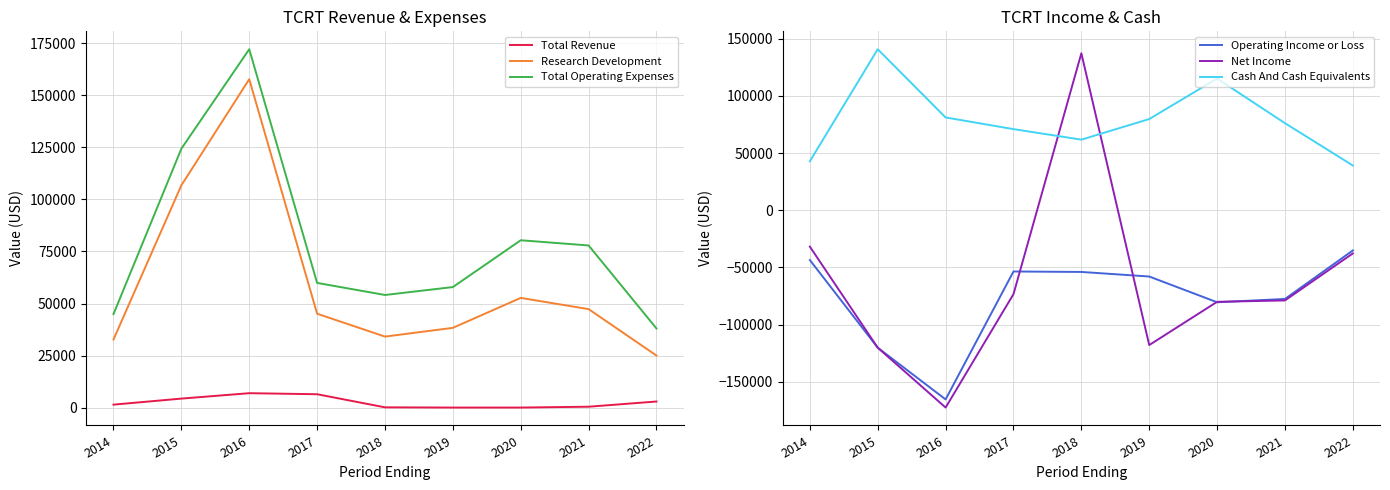

True or false: Research Development and Total Revenue intersect in this chart.

False